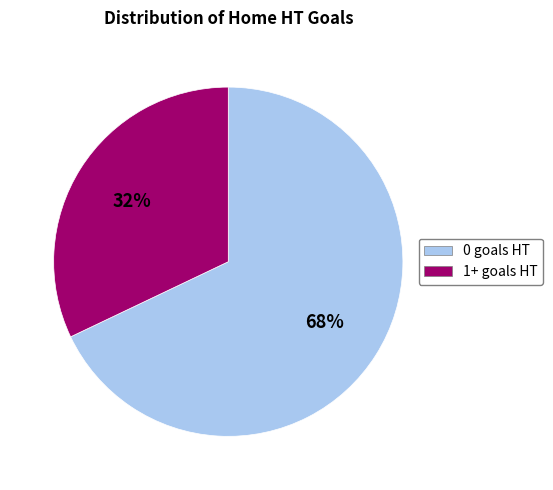

Is there any slice that represents more than half of the pie?

Yes